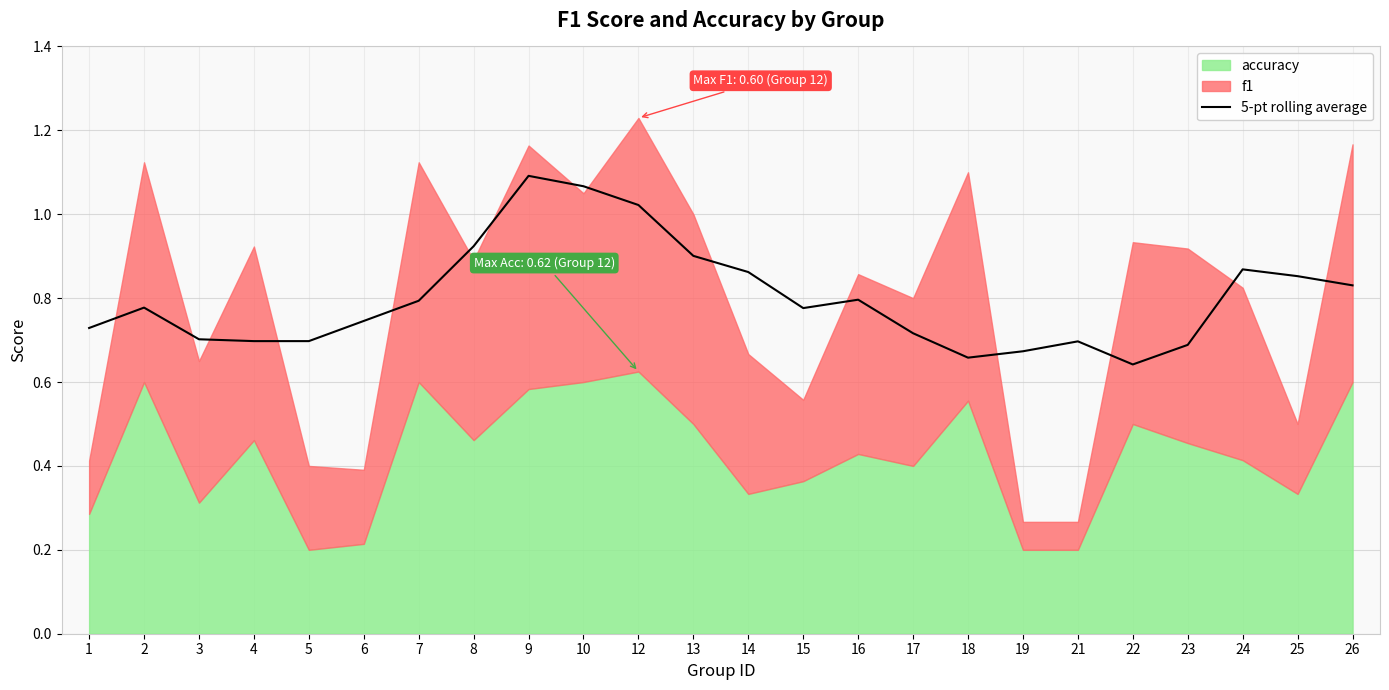

Where is the data nearest to the value 0?

22